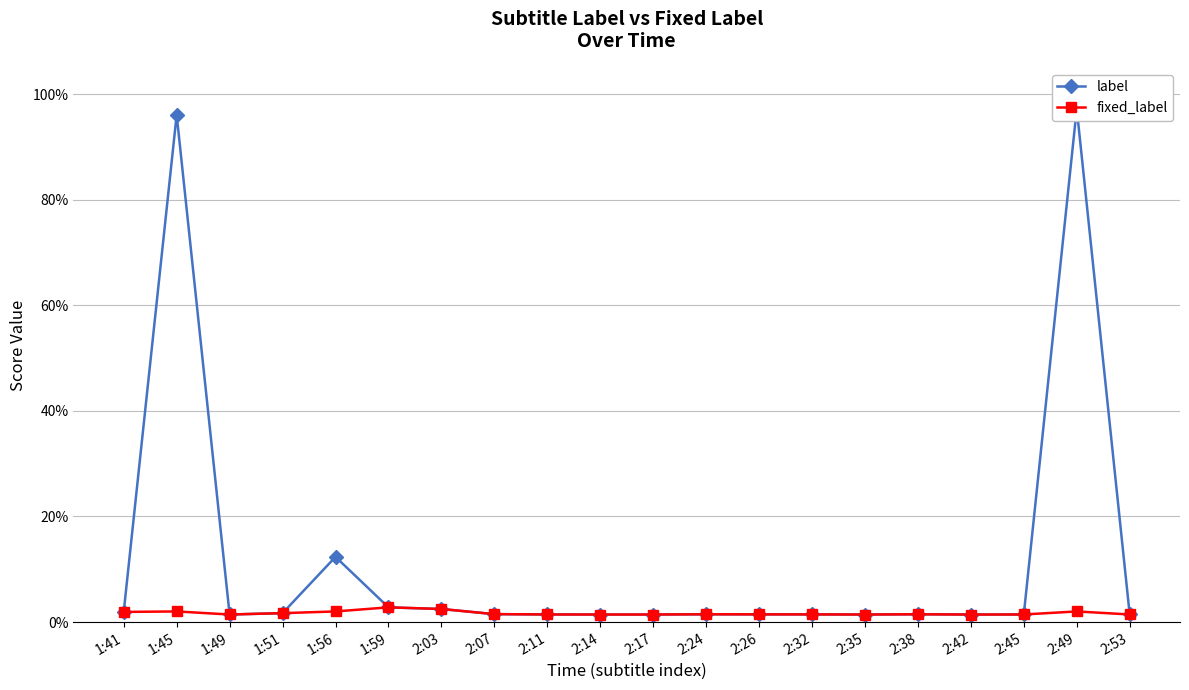

At how many categories does at least one series exceed 0?

20